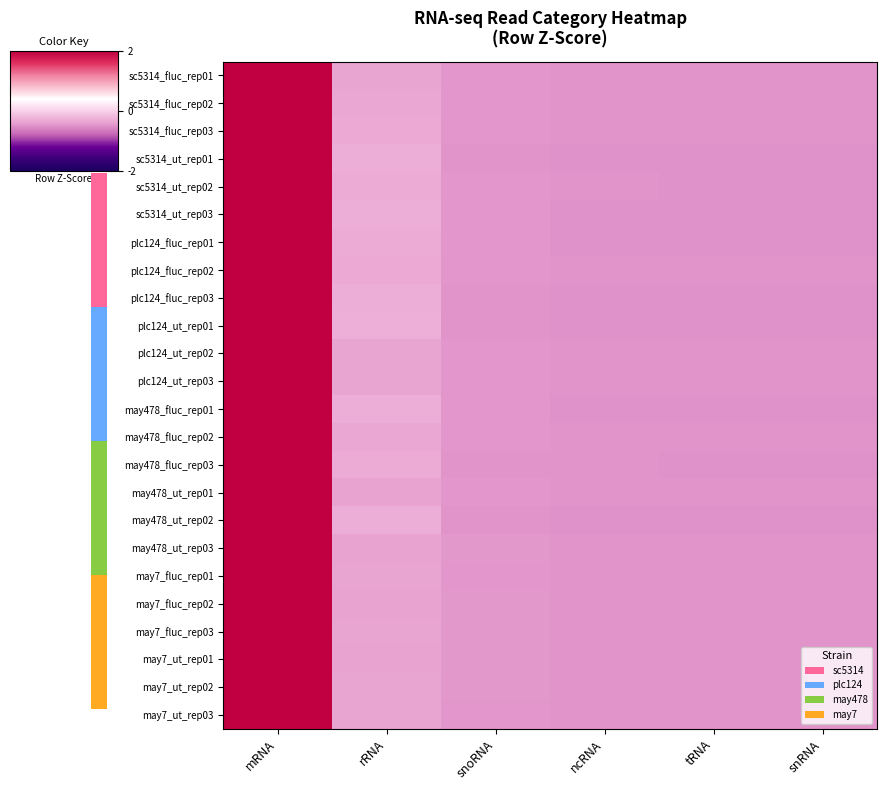

Reading right to left, extract all data points from this chart.

sc5314_fluc_rep01: snRNA=-0.5	tRNA=-0.5	ncRNA=-0.5	snoRNA=-0.5	rRNA=-0.3	mRNA=2.2
sc5314_fluc_rep02: snRNA=-0.5	tRNA=-0.5	ncRNA=-0.5	snoRNA=-0.5	rRNA=-0.3	mRNA=2.2
sc5314_fluc_rep03: snRNA=-0.5	tRNA=-0.5	ncRNA=-0.5	snoRNA=-0.5	rRNA=-0.3	mRNA=2.2
sc5314_ut_rep01: snRNA=-0.5	tRNA=-0.5	ncRNA=-0.5	snoRNA=-0.5	rRNA=-0.3	mRNA=2.2
sc5314_ut_rep02: snRNA=-0.5	tRNA=-0.5	ncRNA=-0.5	snoRNA=-0.5	rRNA=-0.3	mRNA=2.2
sc5314_ut_rep03: snRNA=-0.5	tRNA=-0.5	ncRNA=-0.5	snoRNA=-0.5	rRNA=-0.3	mRNA=2.2
plc124_fluc_rep01: snRNA=-0.5	tRNA=-0.5	ncRNA=-0.5	snoRNA=-0.5	rRNA=-0.3	mRNA=2.2
plc124_fluc_rep02: snRNA=-0.5	tRNA=-0.5	ncRNA=-0.5	snoRNA=-0.5	rRNA=-0.3	mRNA=2.2
plc124_fluc_rep03: snRNA=-0.5	tRNA=-0.5	ncRNA=-0.5	snoRNA=-0.5	rRNA=-0.3	mRNA=2.2
plc124_ut_rep01: snRNA=-0.5	tRNA=-0.5	ncRNA=-0.5	snoRNA=-0.5	rRNA=-0.3	mRNA=2.2
plc124_ut_rep02: snRNA=-0.5	tRNA=-0.5	ncRNA=-0.5	snoRNA=-0.5	rRNA=-0.3	mRNA=2.2
plc124_ut_rep03: snRNA=-0.5	tRNA=-0.5	ncRNA=-0.5	snoRNA=-0.5	rRNA=-0.3	mRNA=2.2
may478_fluc_rep01: snRNA=-0.5	tRNA=-0.5	ncRNA=-0.5	snoRNA=-0.5	rRNA=-0.3	mRNA=2.2
may478_fluc_rep02: snRNA=-0.5	tRNA=-0.5	ncRNA=-0.5	snoRNA=-0.5	rRNA=-0.3	mRNA=2.2
may478_fluc_rep03: snRNA=-0.5	tRNA=-0.5	ncRNA=-0.5	snoRNA=-0.5	rRNA=-0.3	mRNA=2.2
may478_ut_rep01: snRNA=-0.5	tRNA=-0.5	ncRNA=-0.5	snoRNA=-0.5	rRNA=-0.4	mRNA=2.2
may478_ut_rep02: snRNA=-0.5	tRNA=-0.5	ncRNA=-0.5	snoRNA=-0.5	rRNA=-0.3	mRNA=2.2
may478_ut_rep03: snRNA=-0.5	tRNA=-0.5	ncRNA=-0.5	snoRNA=-0.4	rRNA=-0.4	mRNA=2.2
may7_fluc_rep01: snRNA=-0.5	tRNA=-0.5	ncRNA=-0.5	snoRNA=-0.5	rRNA=-0.4	mRNA=2.2
may7_fluc_rep02: snRNA=-0.5	tRNA=-0.5	ncRNA=-0.5	snoRNA=-0.5	rRNA=-0.4	mRNA=2.2
may7_fluc_rep03: snRNA=-0.5	tRNA=-0.5	ncRNA=-0.5	snoRNA=-0.5	rRNA=-0.4	mRNA=2.2
may7_ut_rep01: snRNA=-0.5	tRNA=-0.5	ncRNA=-0.5	snoRNA=-0.4	rRNA=-0.4	mRNA=2.2
may7_ut_rep02: snRNA=-0.5	tRNA=-0.5	ncRNA=-0.5	snoRNA=-0.5	rRNA=-0.4	mRNA=2.2
may7_ut_rep03: snRNA=-0.5	tRNA=-0.5	ncRNA=-0.5	snoRNA=-0.5	rRNA=-0.3	mRNA=2.2